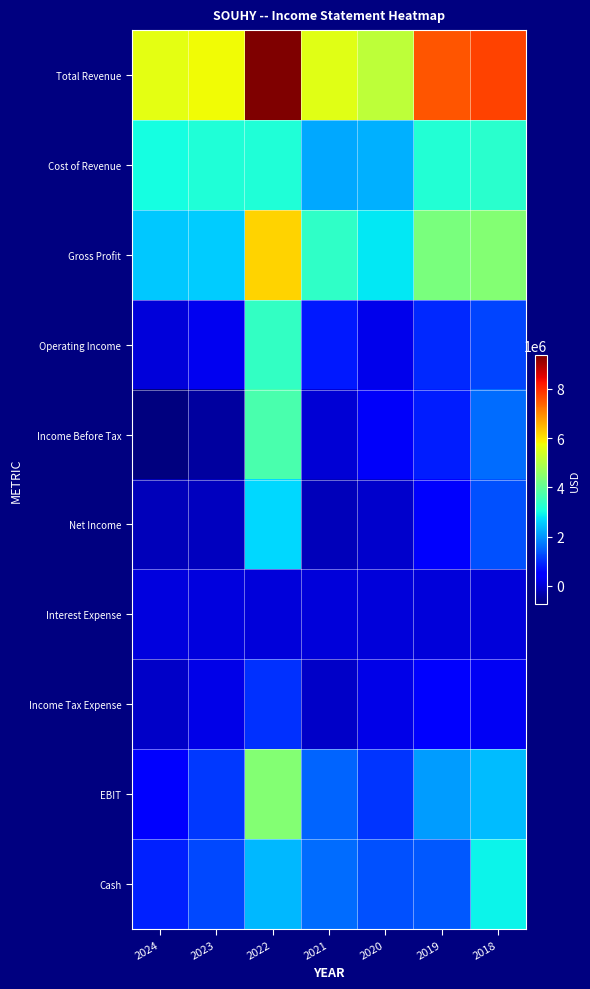

How many categories are shown in the chart?

7